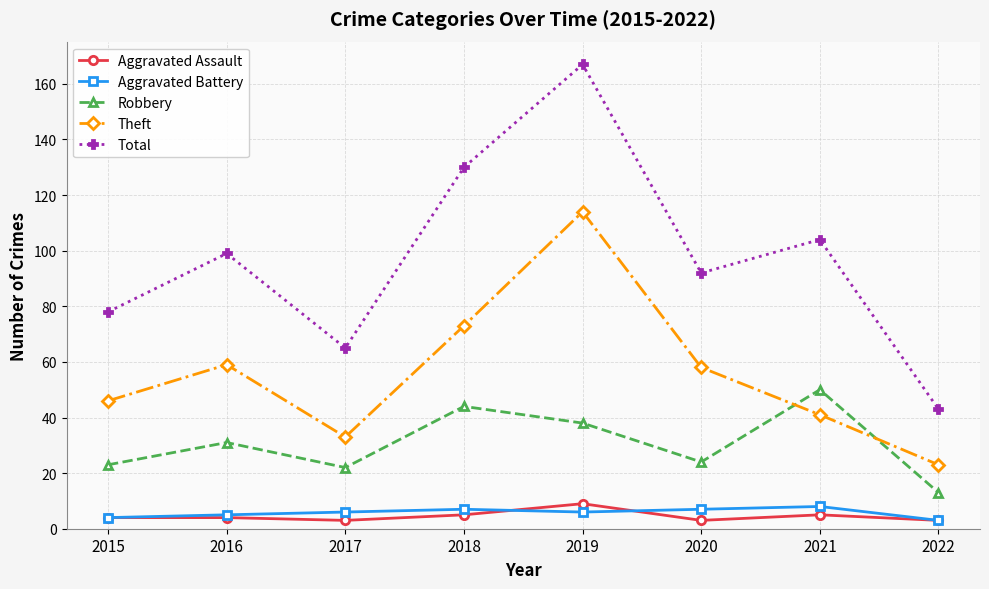

What is the spread (max minus min) of values at 2021?

99